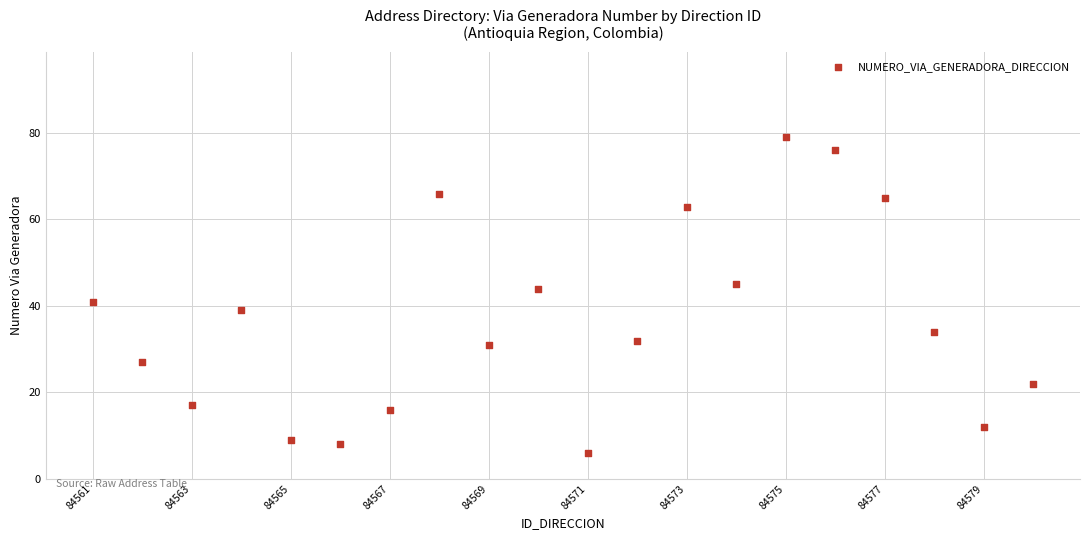

What is the range of Y values (max minus min)?

73